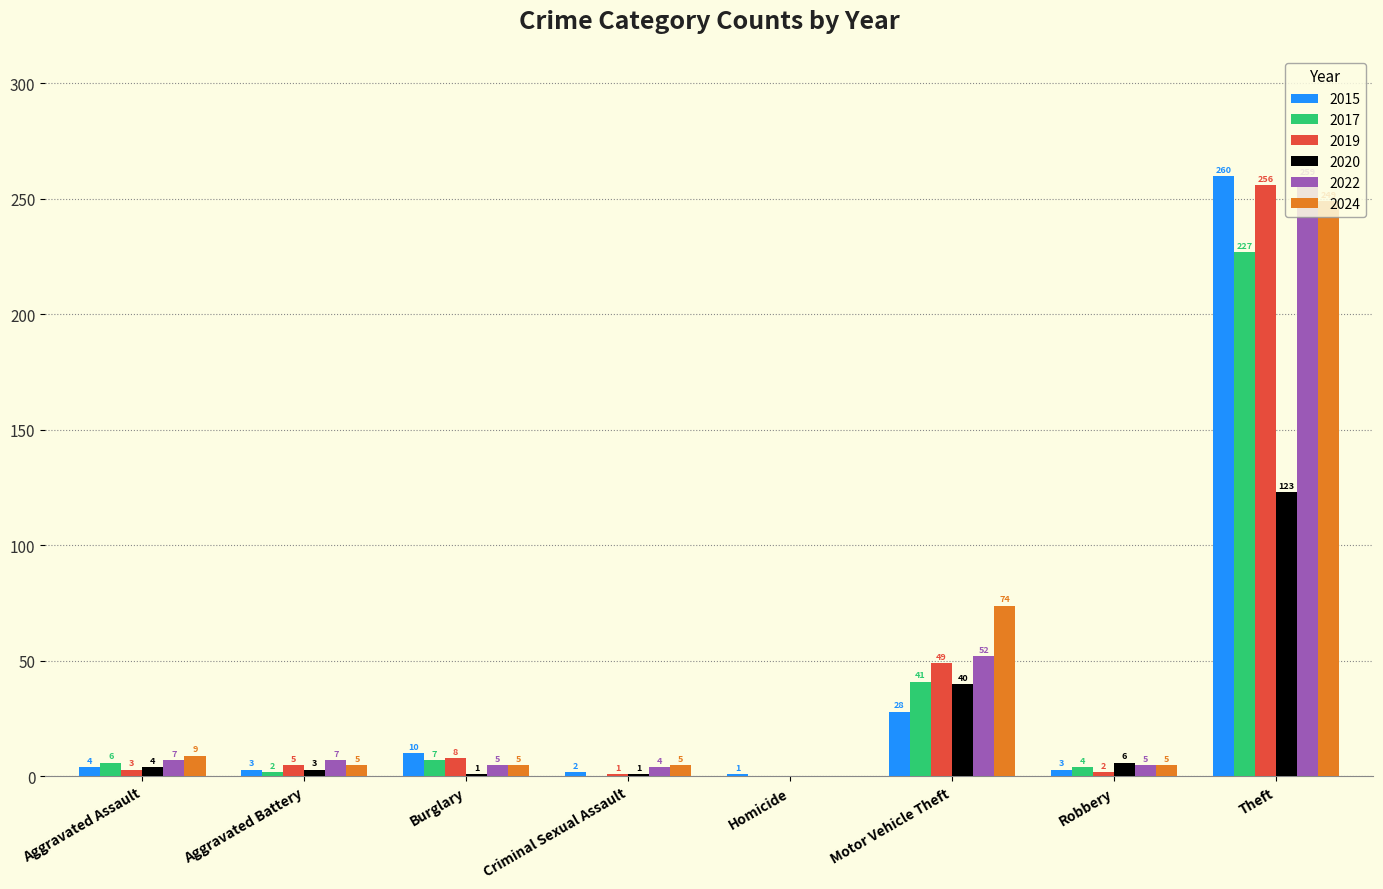

The value of 2019 at Homicide is 0. True or false?

True